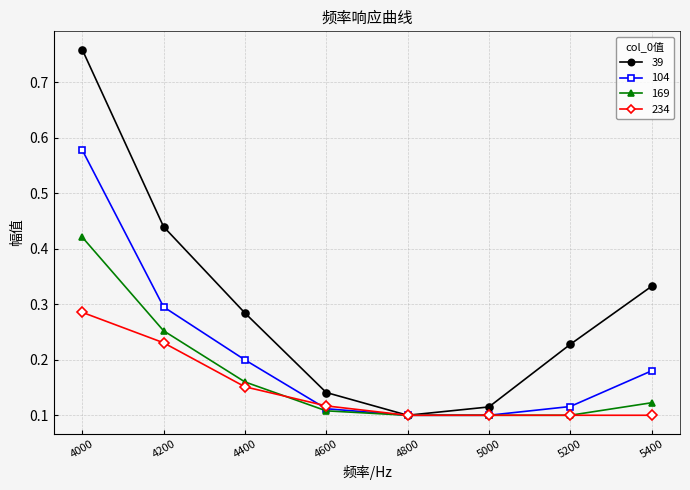

True or false: 169 has a value of 0.1 at 5400.

True